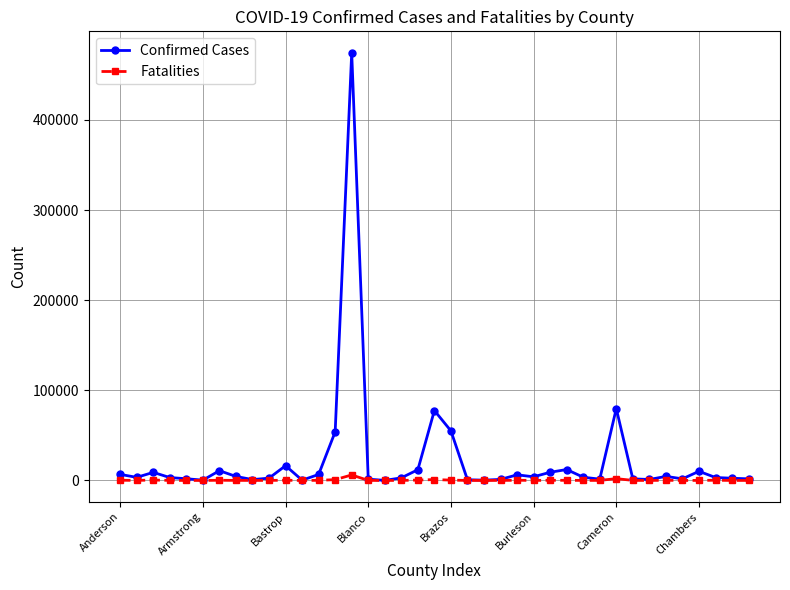

Rank the series by their maximum value, from lowest to highest.

Fatalities, Confirmed Cases